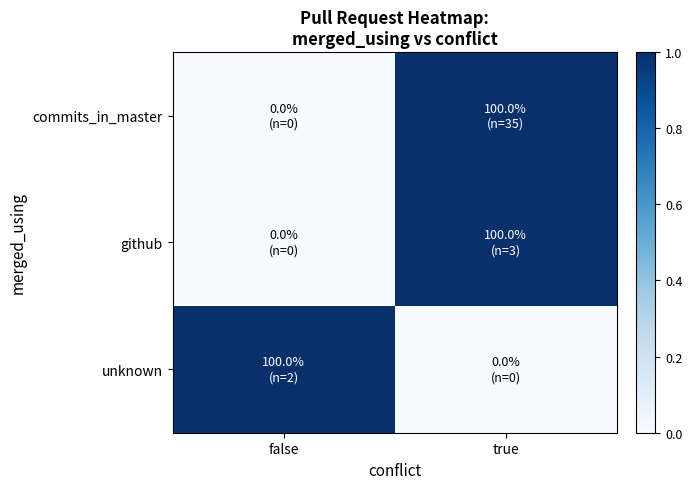

At how many categories does at least one series exceed 0?

2